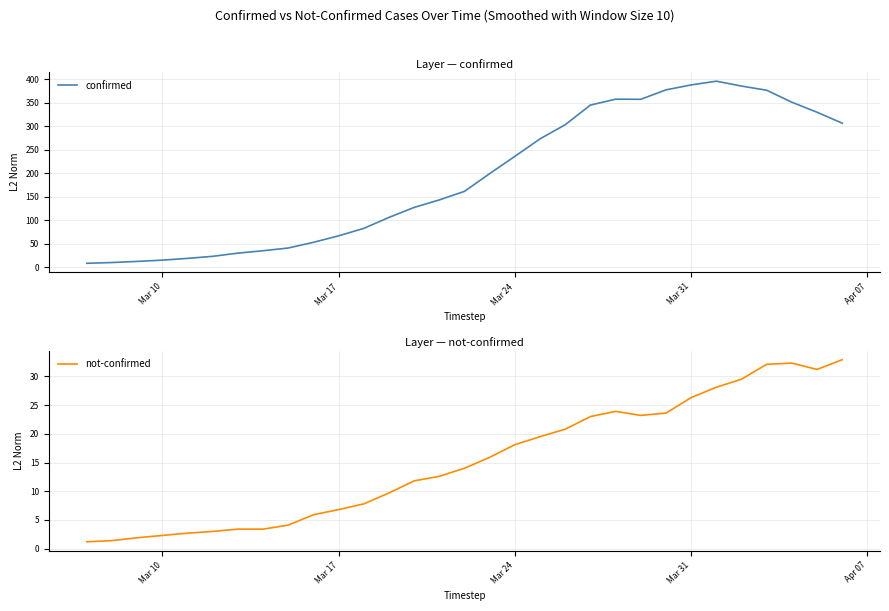

Does the chart display data point markers on the line(s)?

No